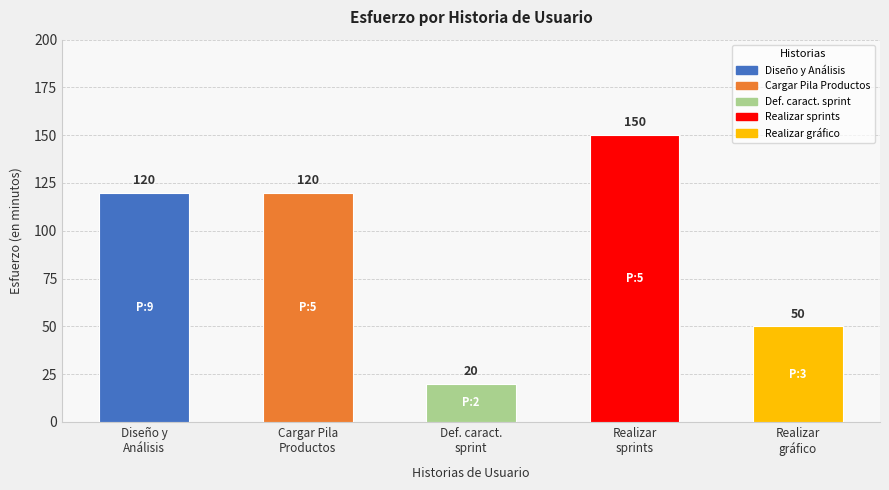

The chart shows a value of 120 at Diseño y
Análisis. True or false?

True